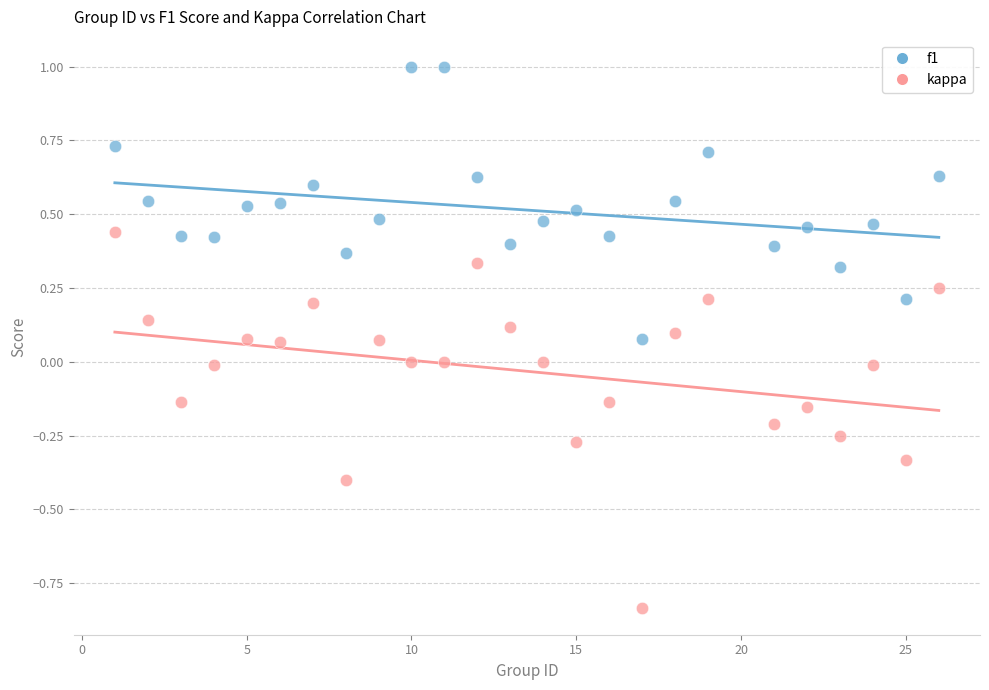

Across all data points, what is the range of Y values (max minus min)?

1.8